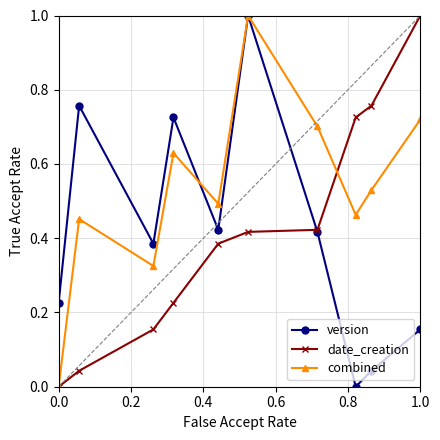

In version, how many points are higher than both neighbors (excluding endpoints)?

3